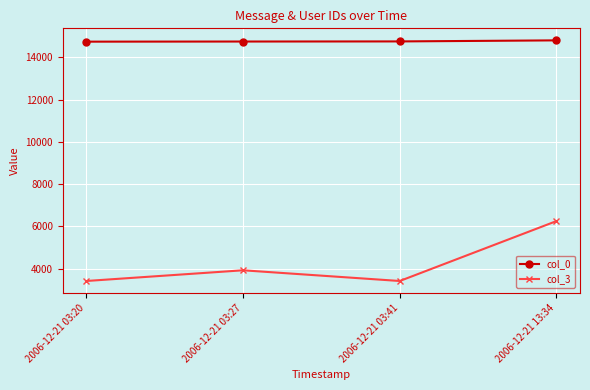

How many values in the col_3 series are below 3927?

2